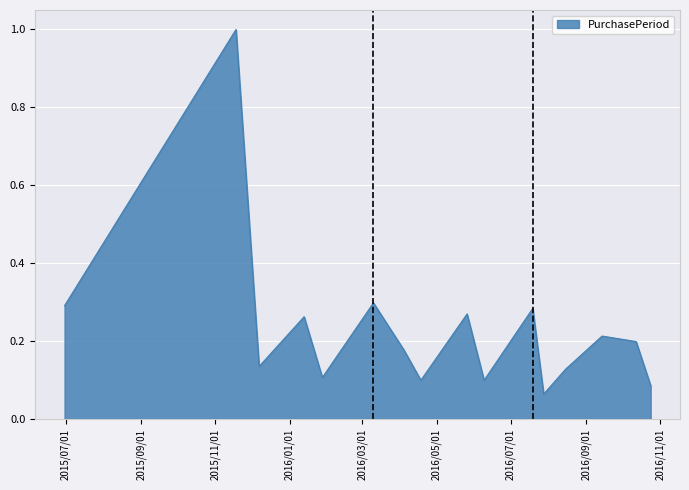

What is the greatest value displayed?

1.0